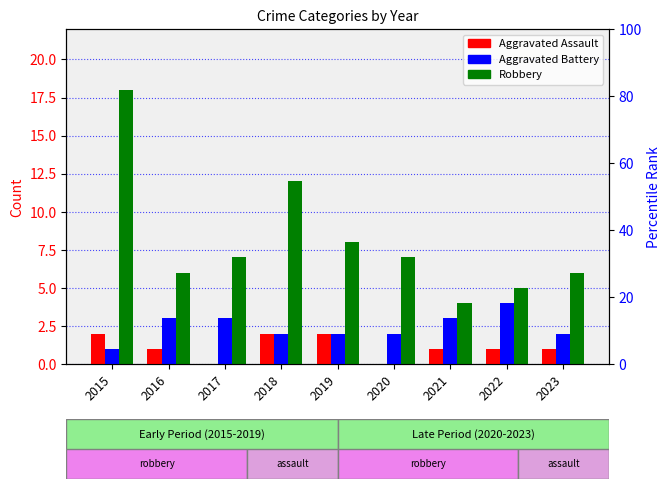

What is the value of the Robbery bar at the 4th from the left?

12